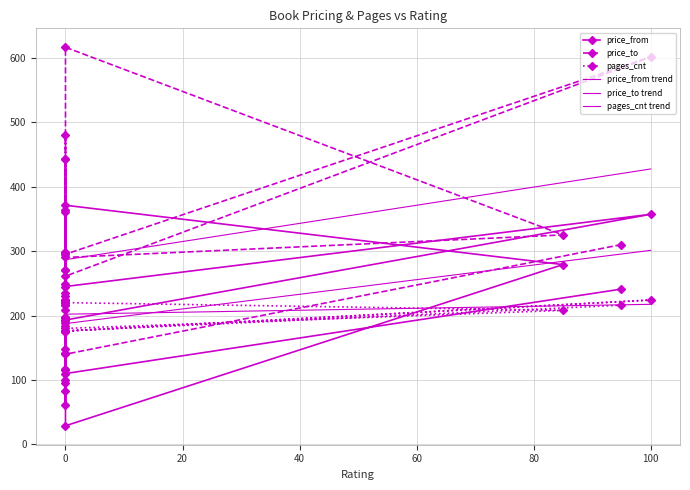

Which series has the widest spread of values?

price_to